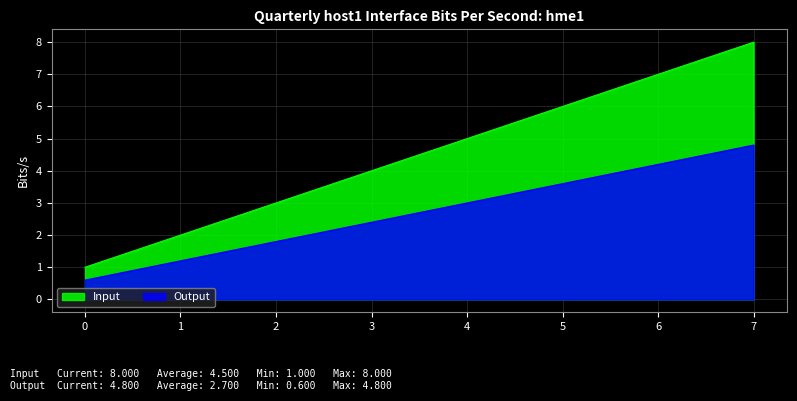

How many lines are shown in the chart?

2